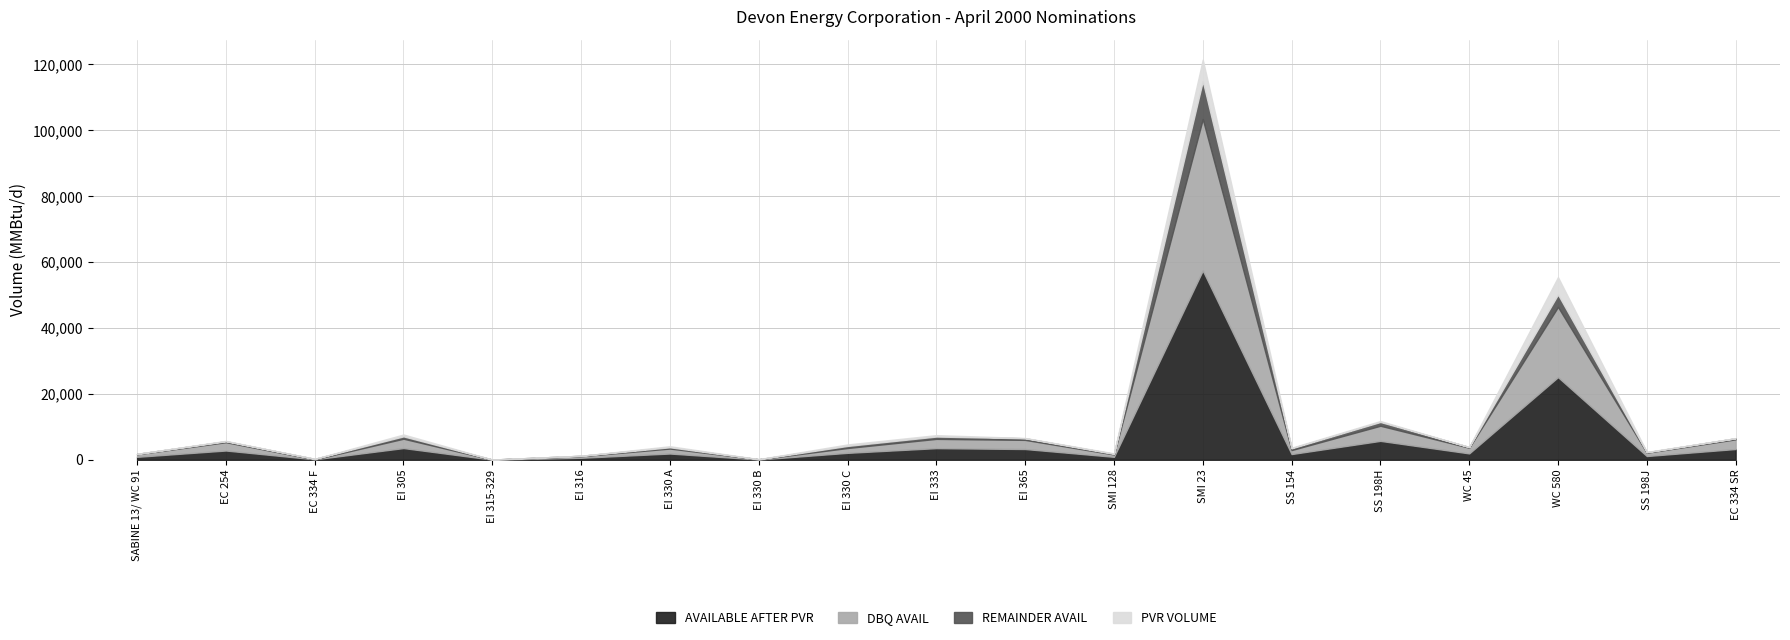

True or false: AVAILABLE AFTER PVR and DBQ AVAIL cross at least once.

False